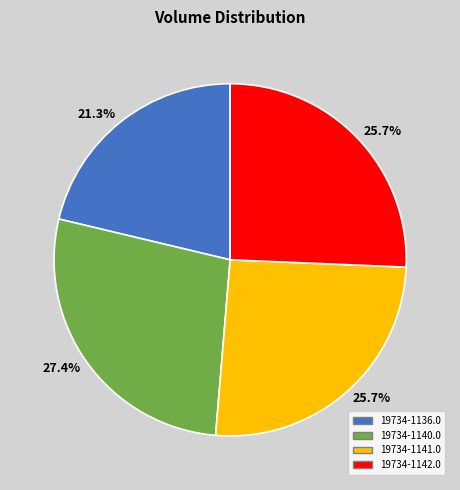

Is there any slice that represents more than half of the pie?

No